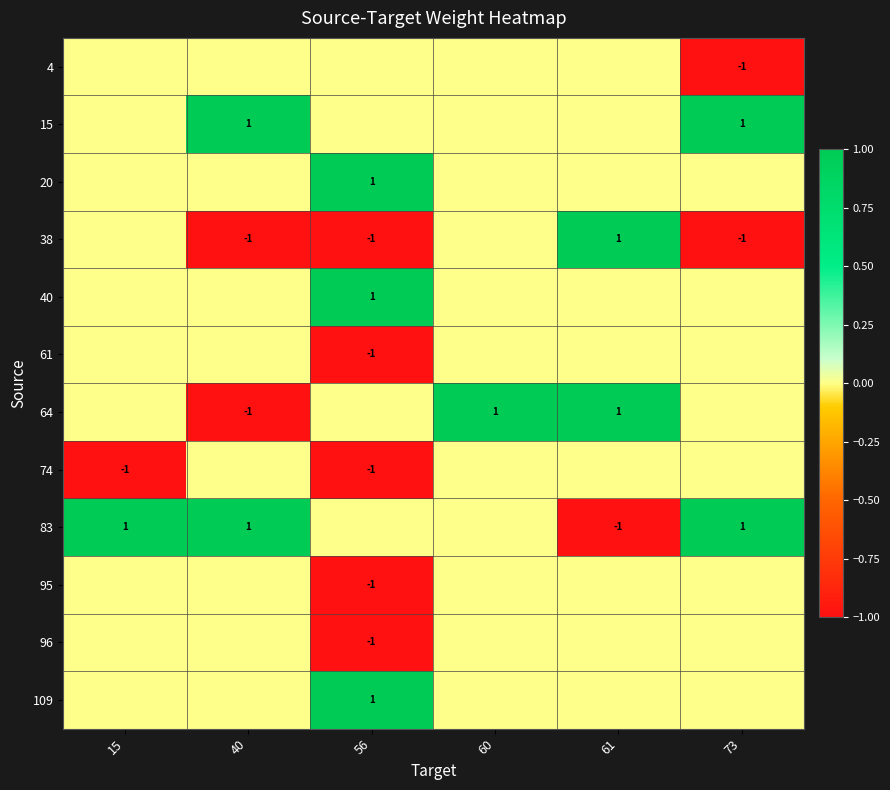

At which category does the chart reach its minimum across all series?

73